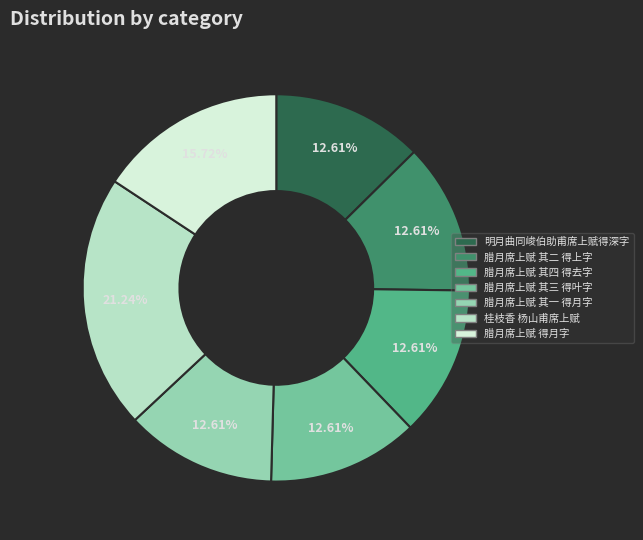

Is there a majority slice in this chart?

No